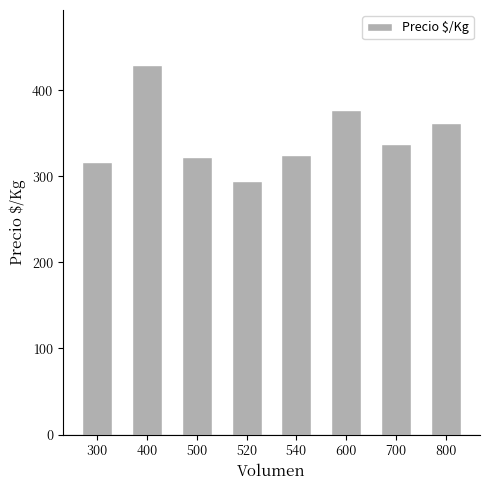

What is the greatest value displayed?

428.9